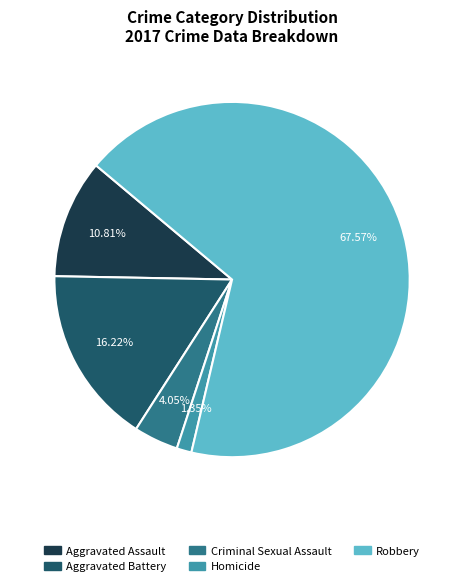

Count the number of slices in the pie.

5